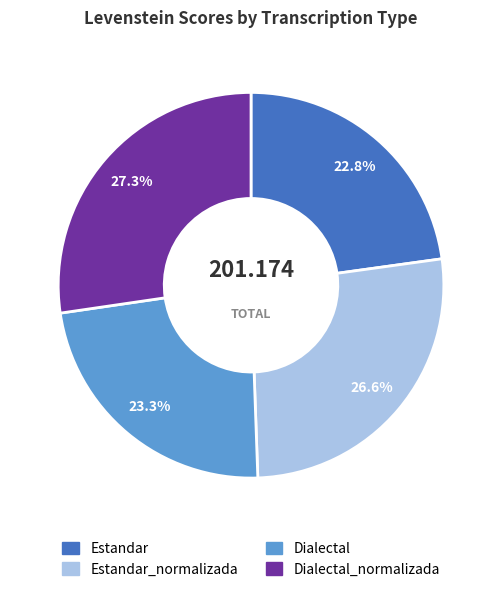

How many slices are in this pie chart?

4